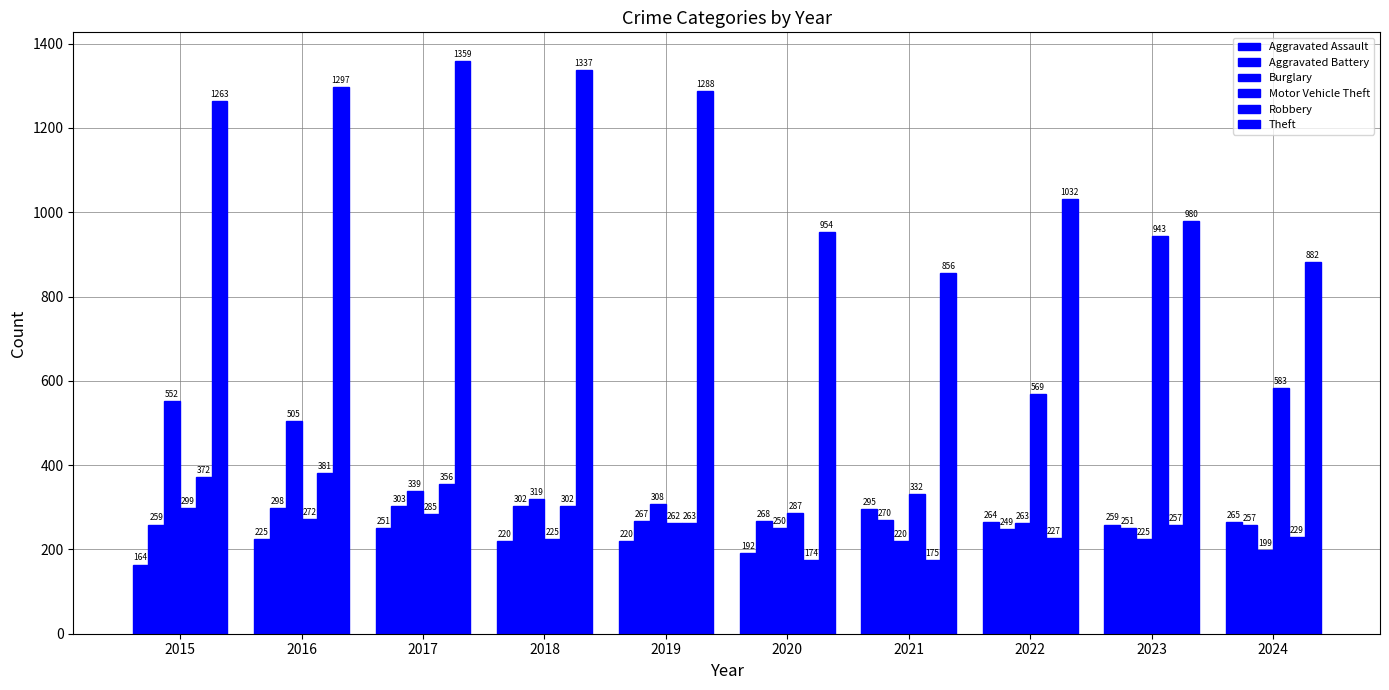

What is the sum of the Aggravated Assault values at 2024 and 2017?

516